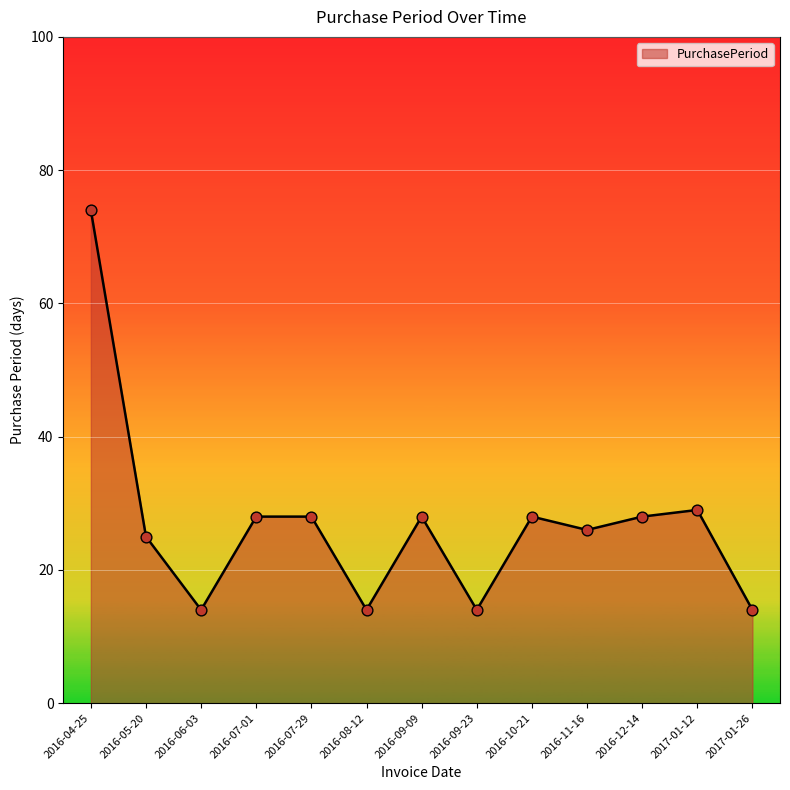

What is the ratio of the value at 2017-01-12 to the value at 2016-09-23?

2.1